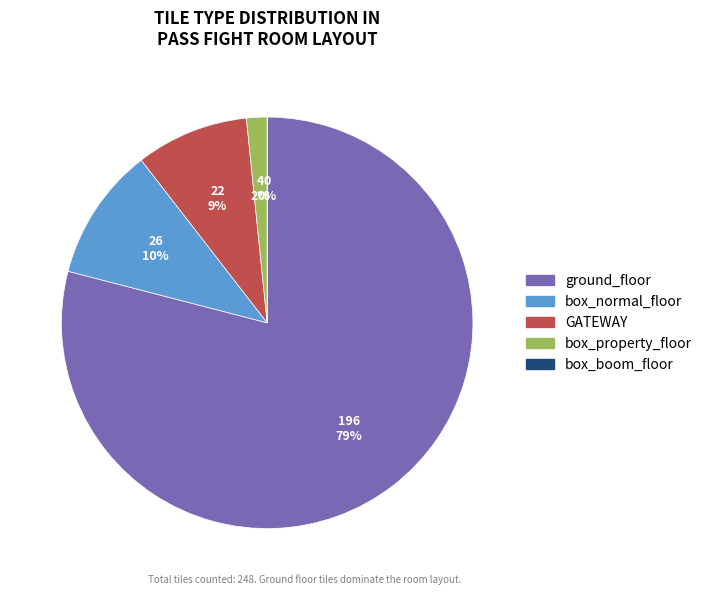

To the nearest percent, what is the difference between the GATEWAY and box_property_floor slice percentages?

7%